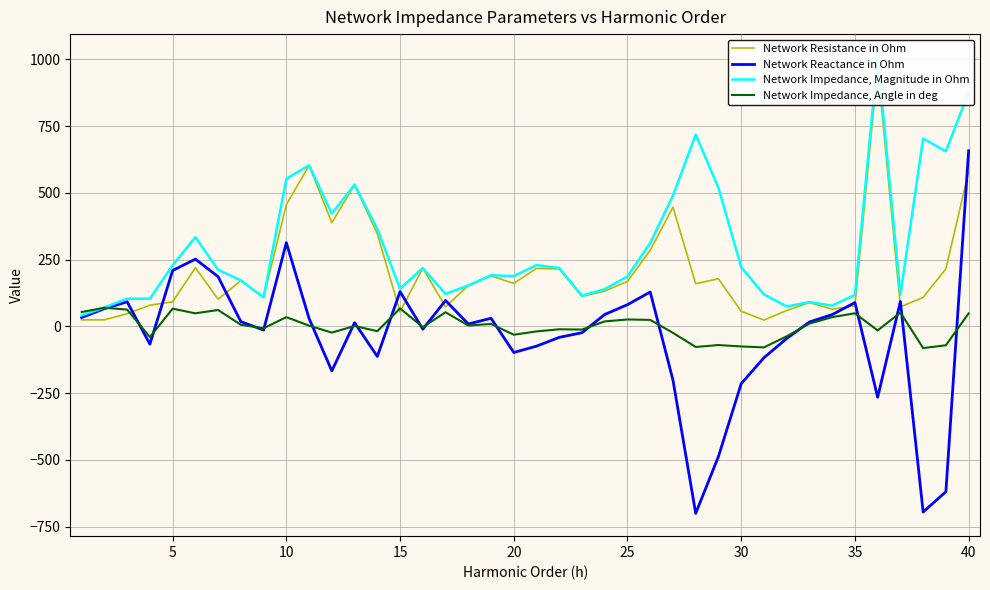

At which label does Network Reactance in Ohm reach its peak?

40